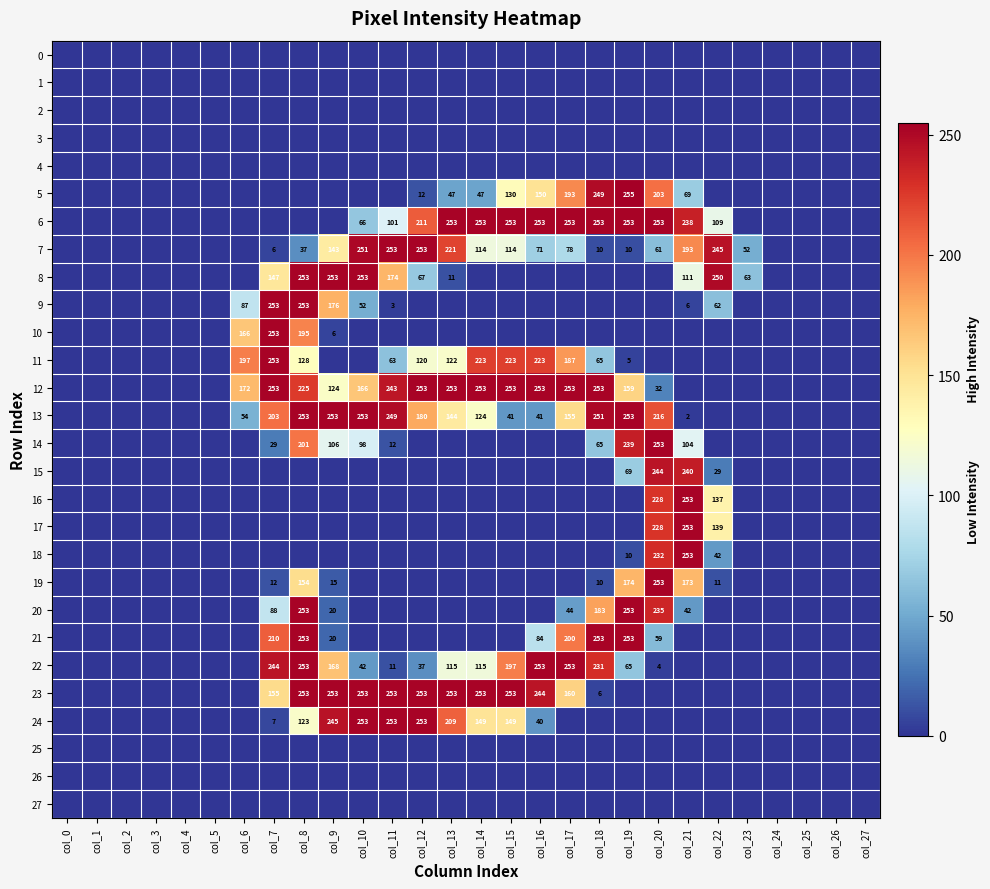

What is the maximum value shown in the chart?

255